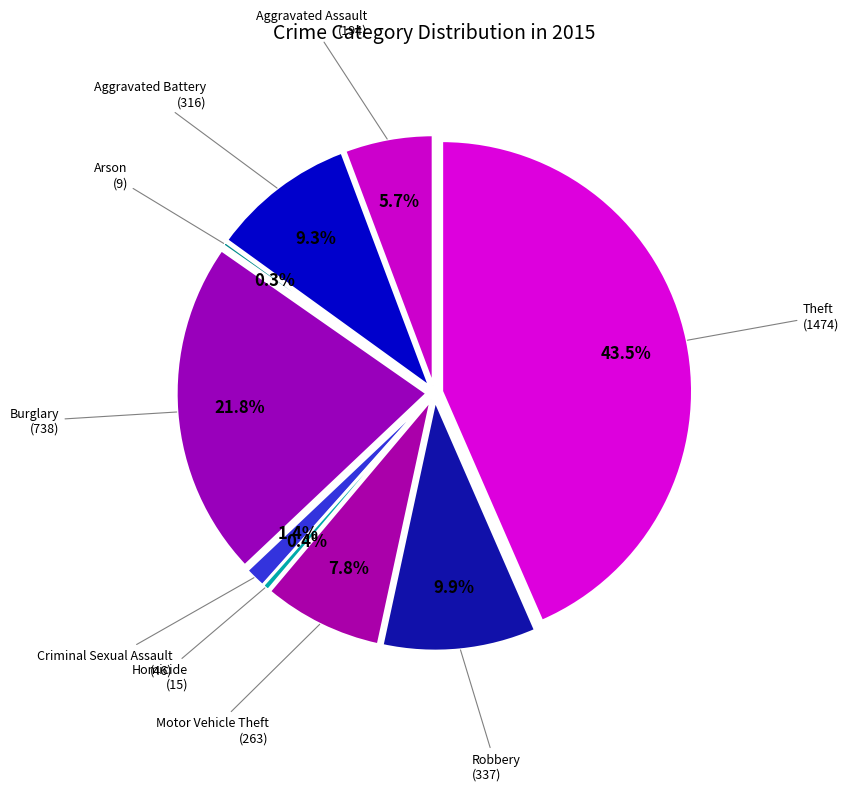

Which category has the smallest portion of the pie?

Arson